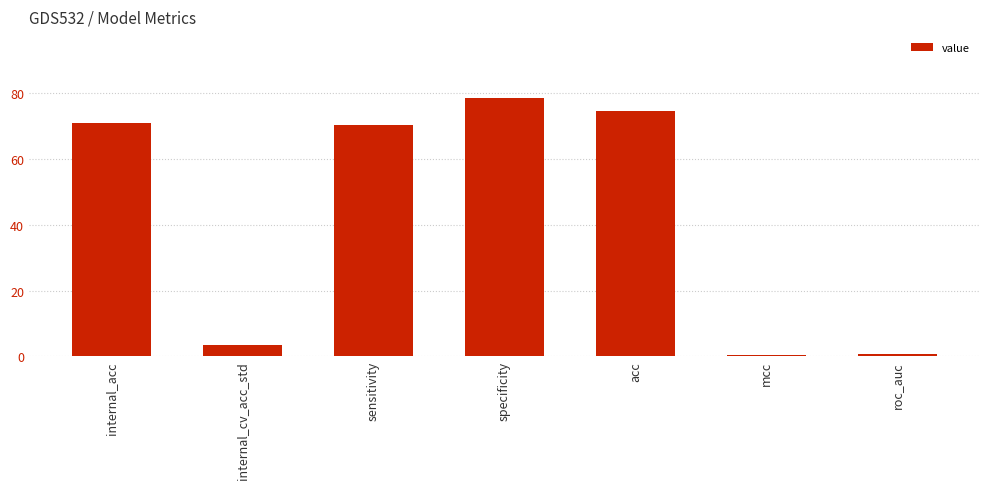

What is the change in value from internal_acc to specificity?

+7.7